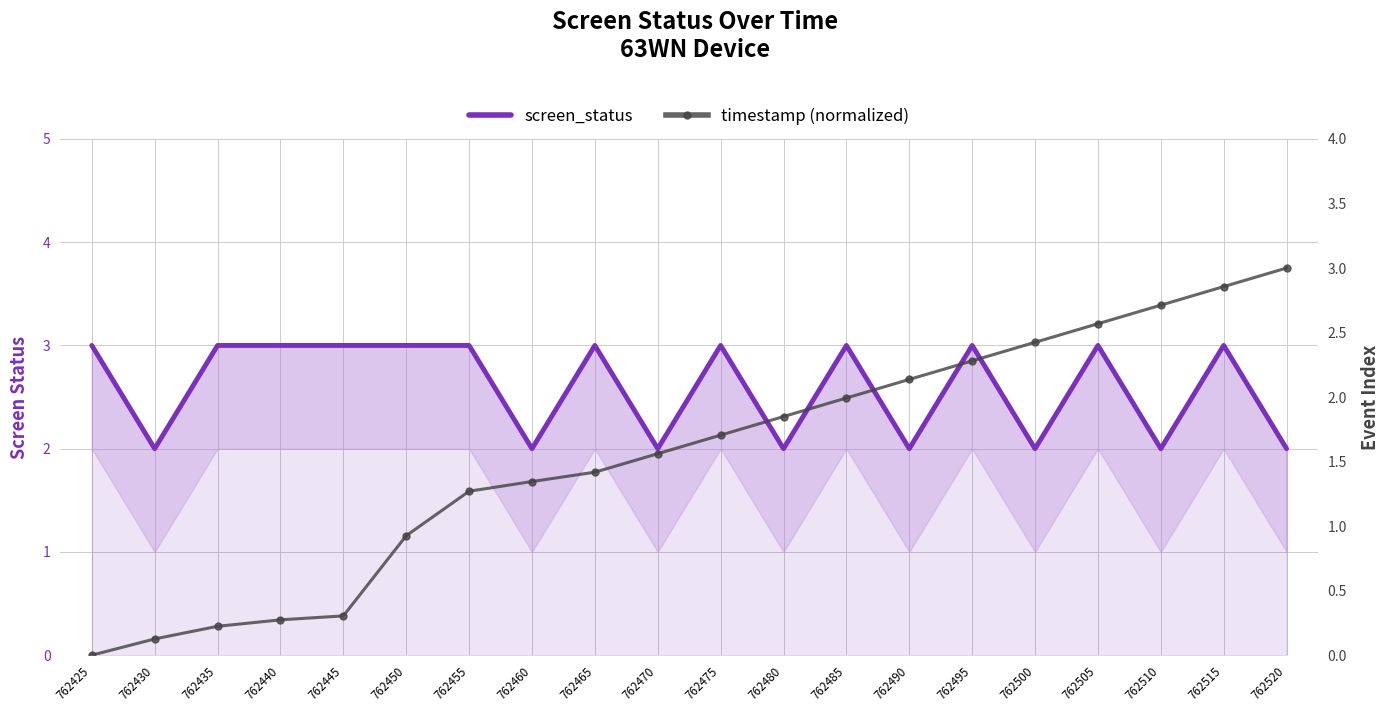

What are all the series names shown in the legend?

screen_status, timestamp (normalized)